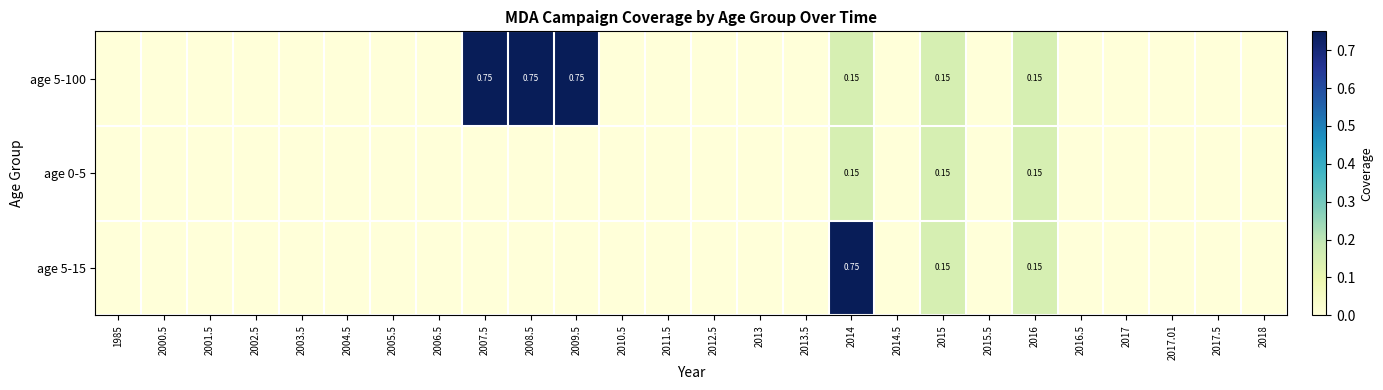

Count the number of data series in this chart.

3